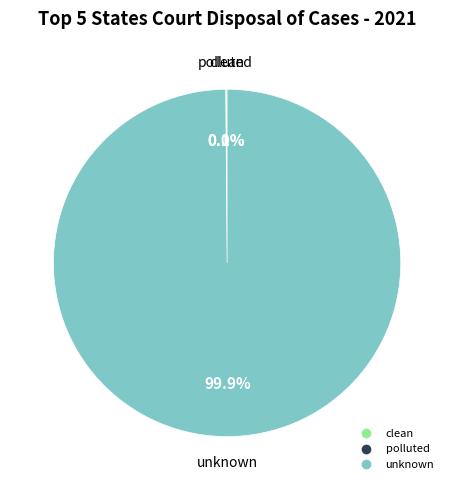

Which category accounts for the majority?

unknown